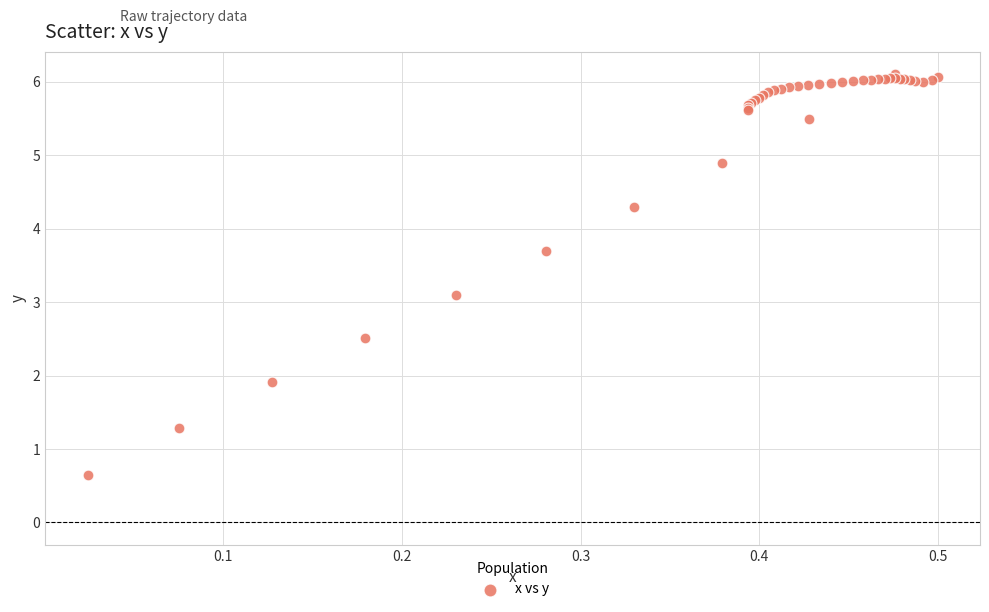

What Y value in the scatter plot is closest to 3?

3.1